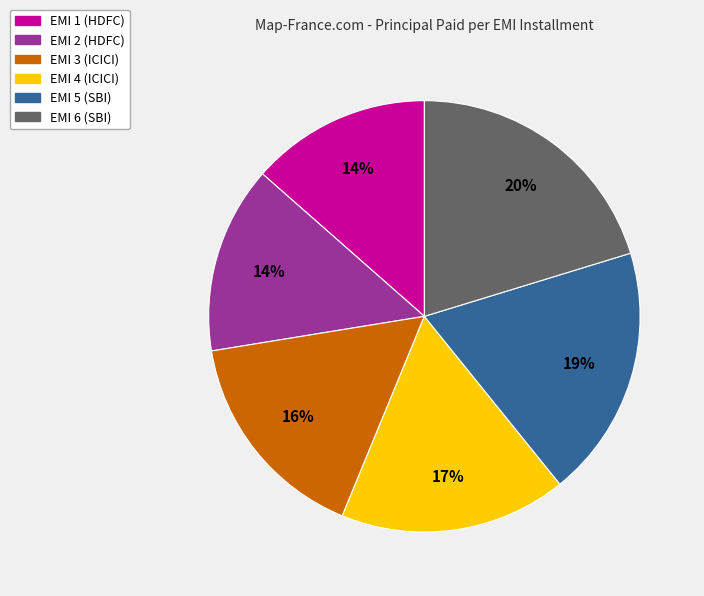

What is the ratio of the value at EMI 4 (ICICI) to the value at EMI 6 (SBI)?

0.8